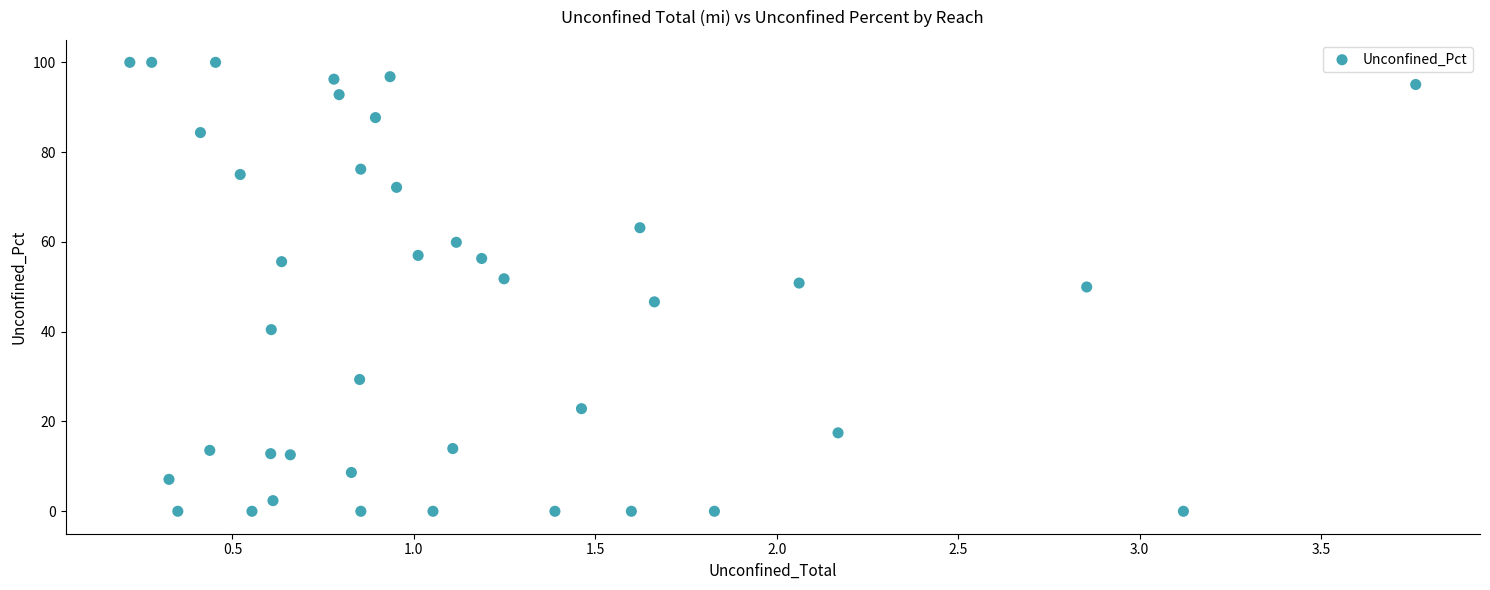

What is the range of X values (max minus min)?

3.5